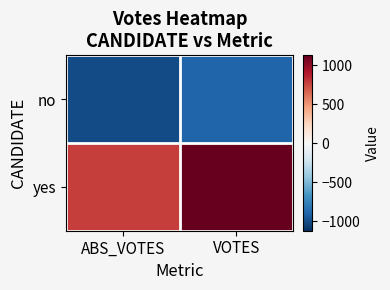

Reading left to right, extract all data points from this chart.

no: ABS_VOTES=-1003.5	VOTES=-898.5
yes: ABS_VOTES=777.5	VOTES=1124.5